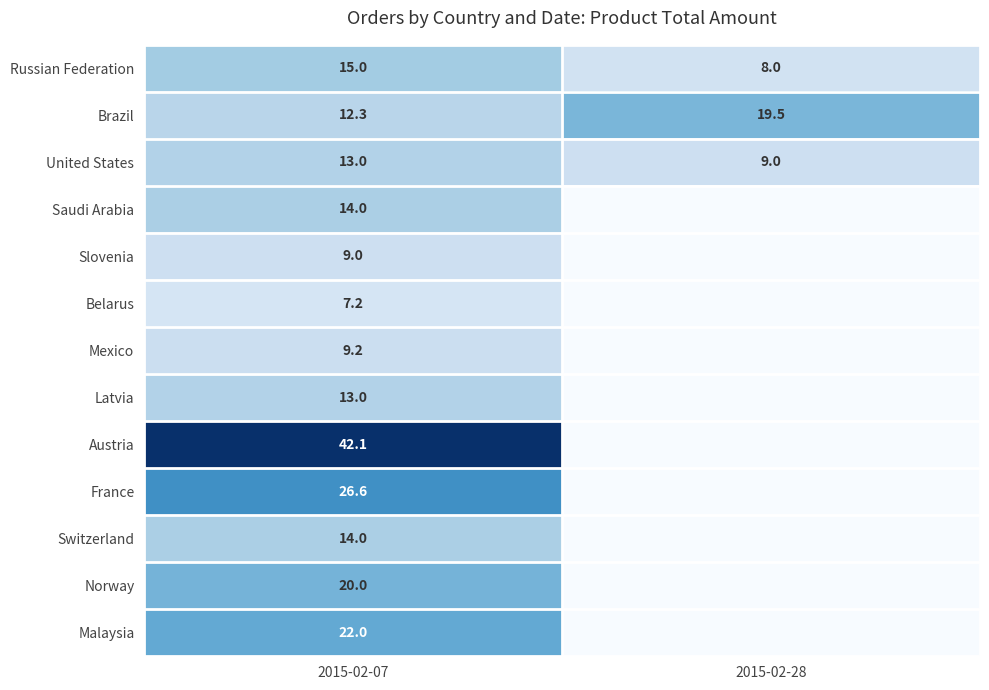

What is the greatest value displayed?

42.1